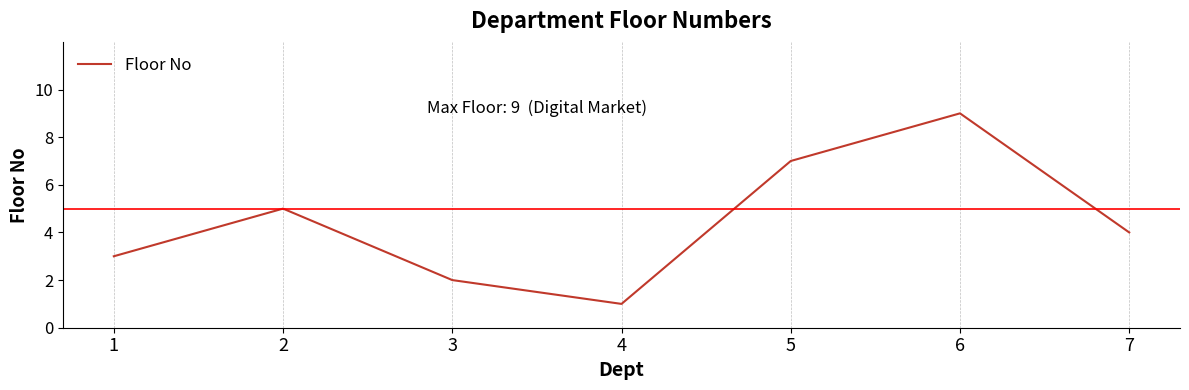

The chart shows a value of 3 at 1. True or false?

True